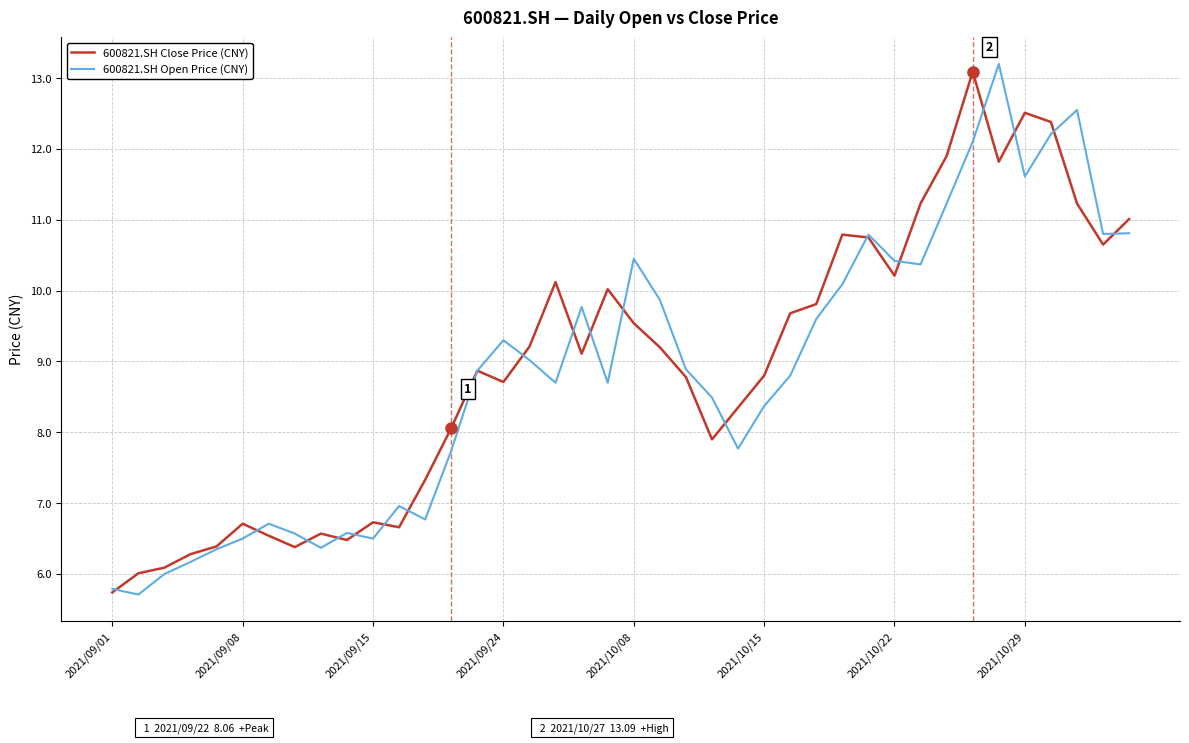

What is the highest value of the 600821.SH Open Price (CNY) series?

13.2